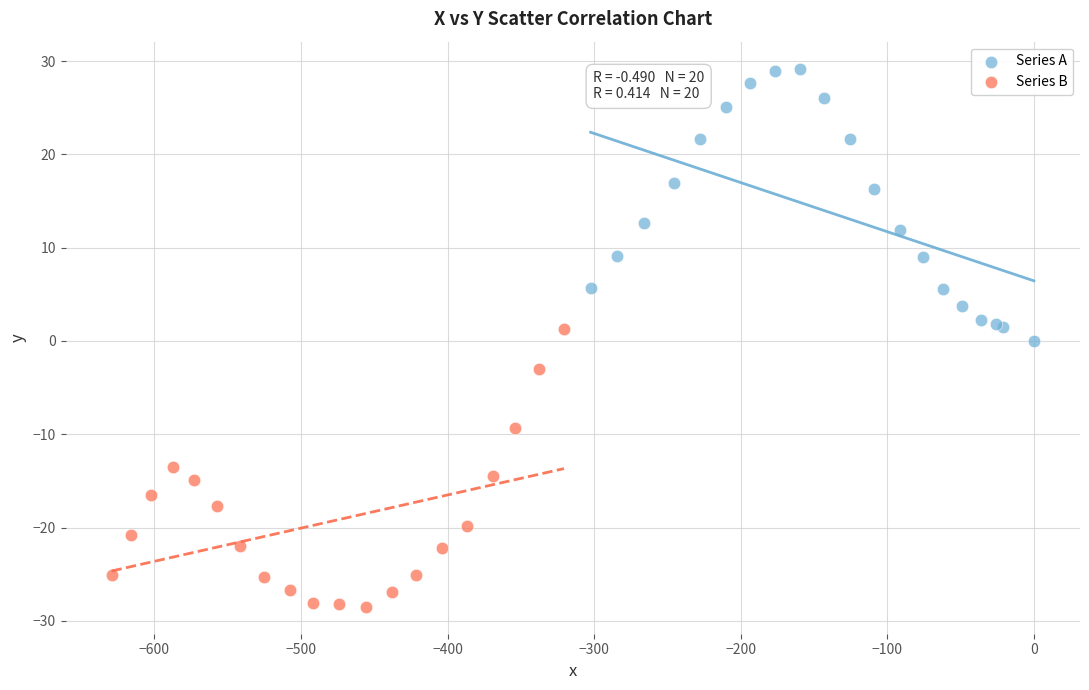

Which series contains the highest Y value?

Series A